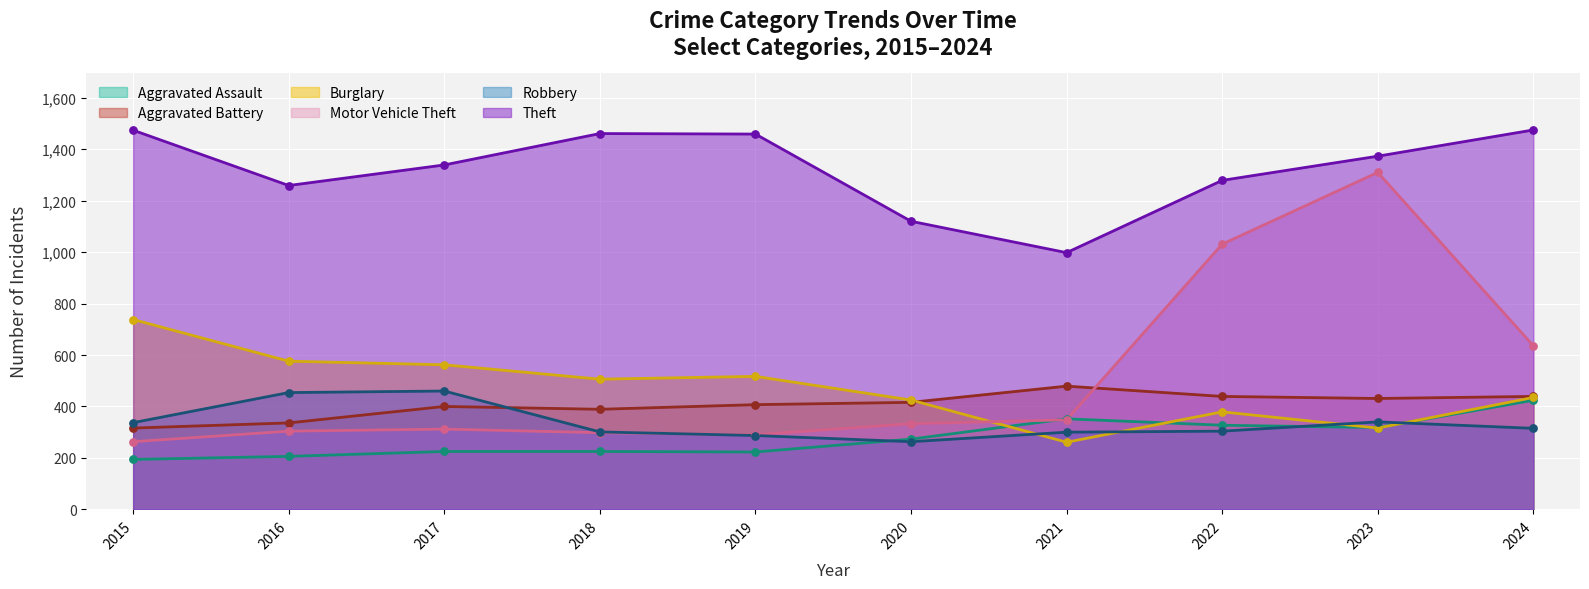

Which series reaches the maximum Y coordinate?

Theft